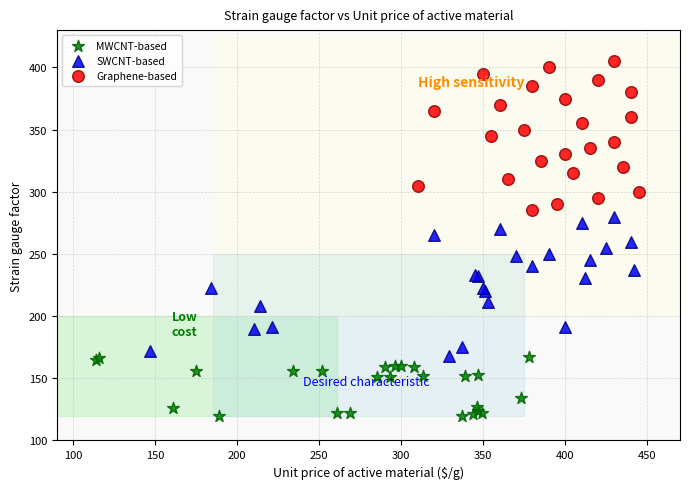

Which series has the widest spread of Y values?

Graphene-based